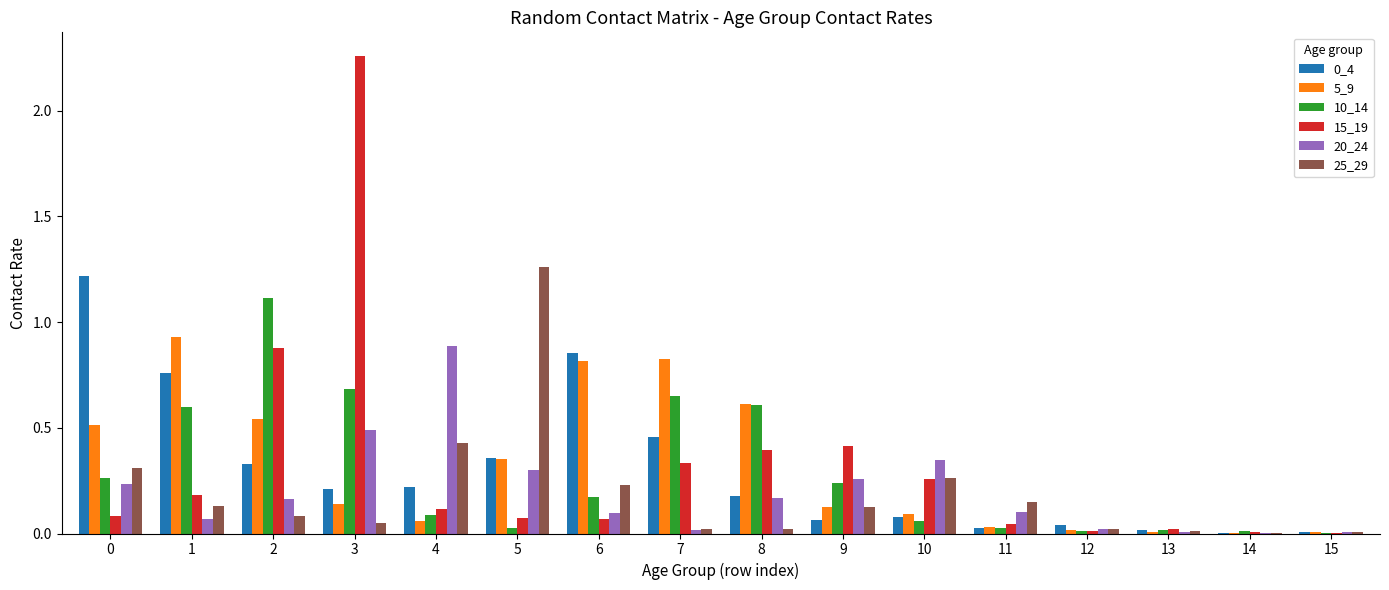

The 25_29 series shows 0.4 at 6. True or false?

False